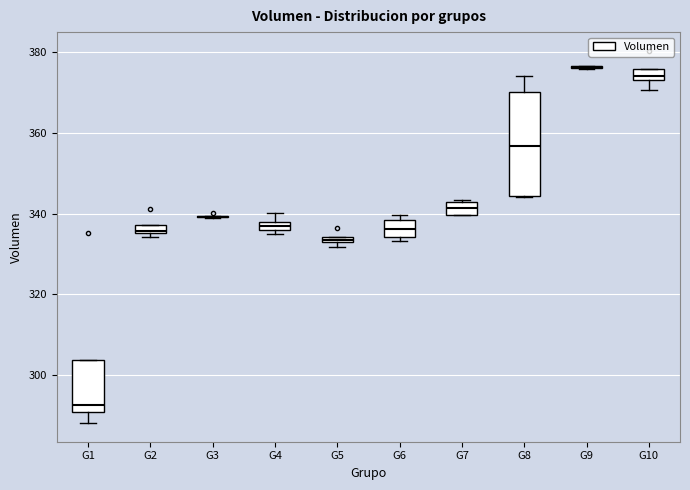

Where is the lower edge of the box for G5 on the y-axis? The values are not printed on the chart, so give them approximately, as read against the axis.

332